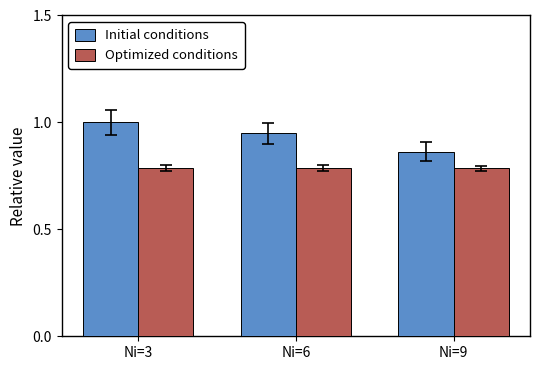

What is the value of the Initial conditions bar at the 1st from the left?

1.0